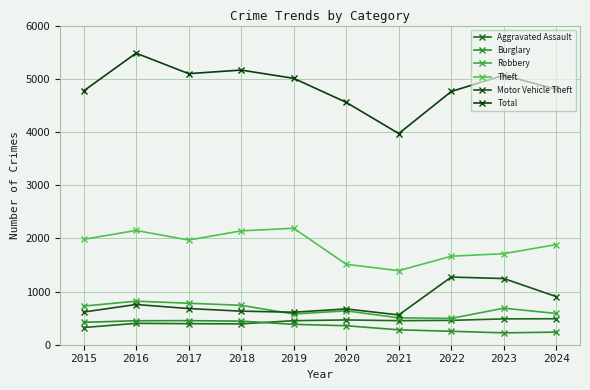

Rank the categories by Robbery value from lowest to highest.

2022, 2021, 2019, 2024, 2020, 2023, 2015, 2018, 2017, 2016